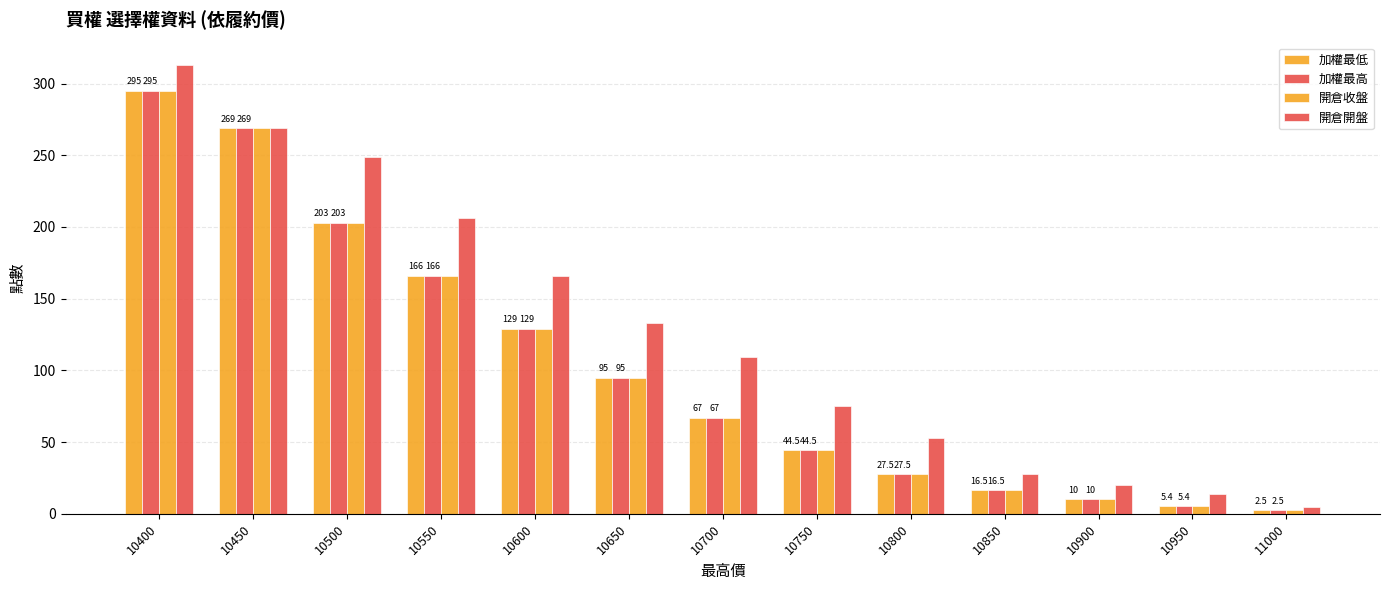

Does the chart contain any negative values?

No